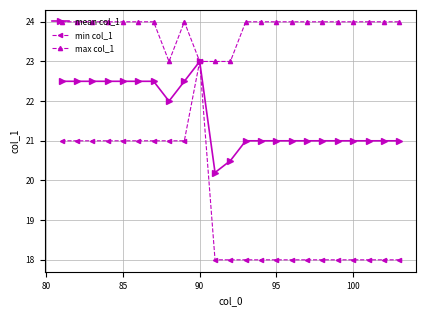

Which series has the widest spread of values?

min col_1